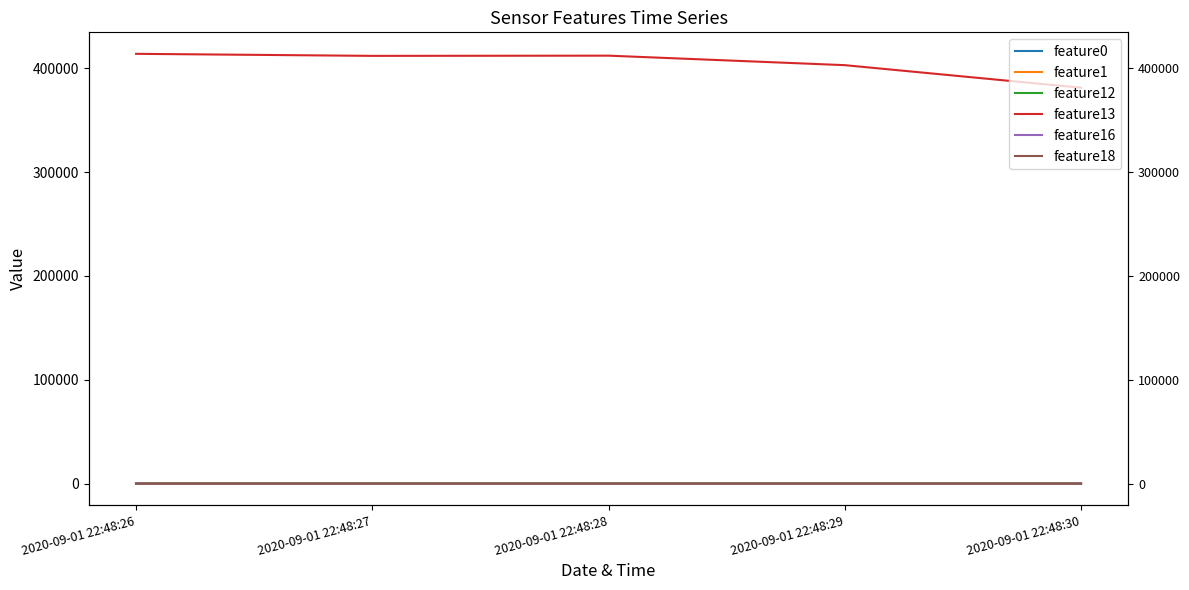

What is the maximum value for feature1?

15.1